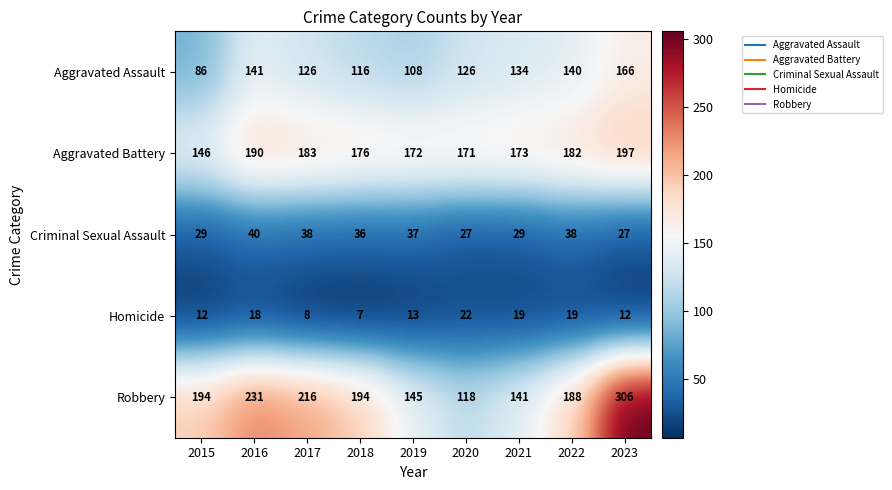

Which category has the lowest value across all series?

2018